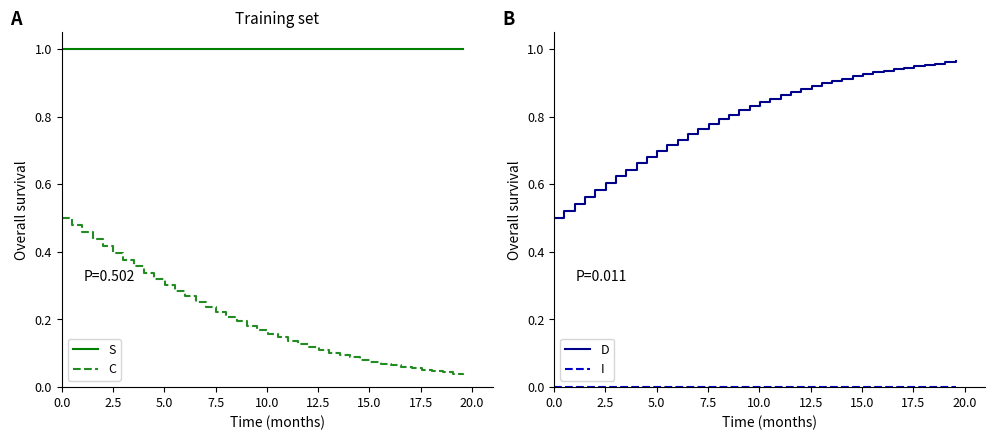

Reading left to right, extract all data points from this chart.

S: 1.0	1.0	1.0	1.0	1.0	1.0	1.0	1.0	1.0	1.0	1.0	1.0	1.0	1.0	1.0	1.0	1.0	1.0	1.0	1.0	1.0	1.0	1.0	1.0	1.0	1.0	1.0	1.0	1.0	1.0	1.0	1.0	1.0	1.0	1.0	1.0	1.0	1.0	1.0	1.0
C: 0.5	0.5	0.5	0.4	0.4	0.4	0.4	0.4	0.3	0.3	0.3	0.3	0.3	0.3	0.2	0.2	0.2	0.2	0.2	0.2	0.2	0.1	0.1	0.1	0.1	0.1	0.1	0.1	0.1	0.1	0.1	0.1	0.1	0.1	0.1	0.1	0.0	0.0	0.0	0.0
D: 0.5	0.5	0.5	0.6	0.6	0.6	0.6	0.6	0.7	0.7	0.7	0.7	0.7	0.7	0.8	0.8	0.8	0.8	0.8	0.8	0.8	0.9	0.9	0.9	0.9	0.9	0.9	0.9	0.9	0.9	0.9	0.9	0.9	0.9	0.9	0.9	1.0	1.0	1.0	1.0
I: 0.0	0.0	0.0	0.0	0.0	0.0	0.0	0.0	0.0	0.0	0.0	0.0	0.0	0.0	0.0	0.0	0.0	0.0	0.0	0.0	0.0	0.0	0.0	0.0	0.0	0.0	0.0	0.0	0.0	0.0	0.0	0.0	0.0	0.0	0.0	0.0	0.0	0.0	0.0	0.0